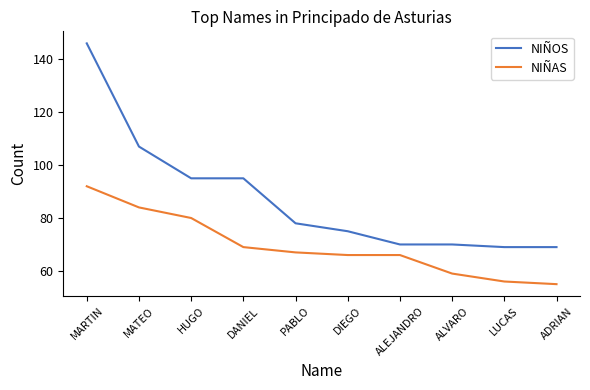

What is the spread (max minus min) of values at MARTIN?

54